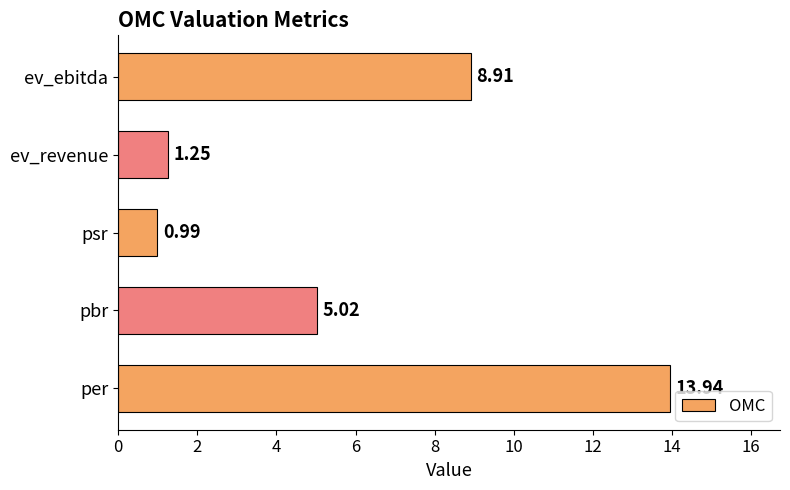

Which has a higher value, psr or pbr?

pbr